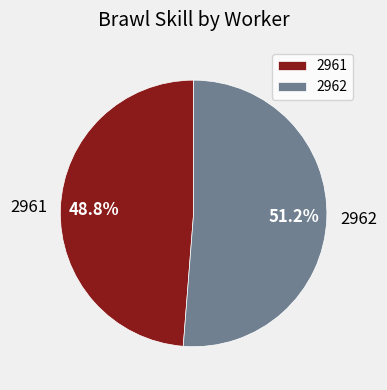

Between 2961 and 2962, which is larger?

2962